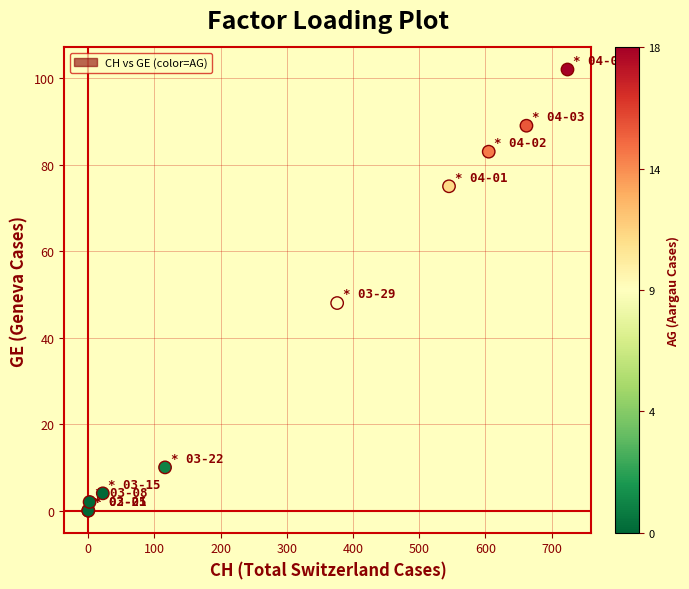

What Y value in the scatter plot is closest to 51?

48